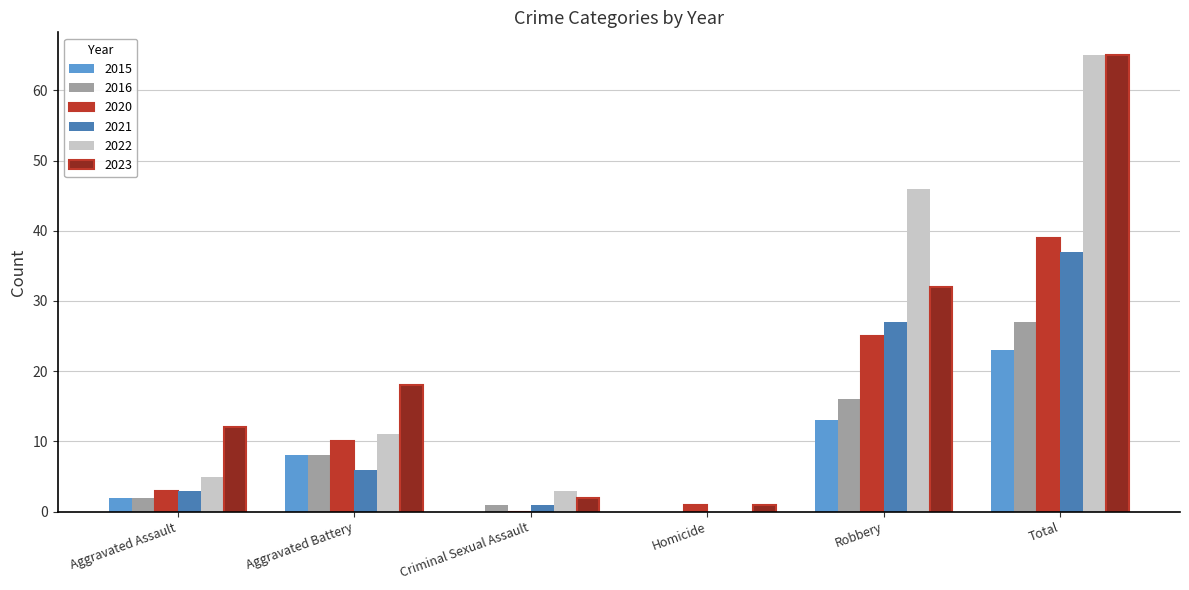

Read the 2015 value at Total, to the nearest 5.

25